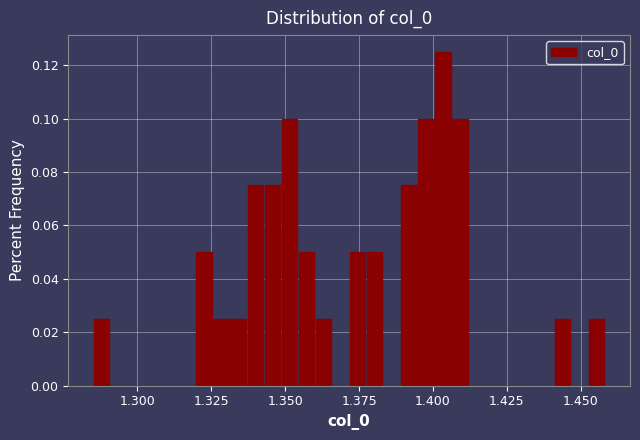

Around what value on the x-axis is the tallest bar? Give the approximate position of its centre, as read against the axis.

1.405